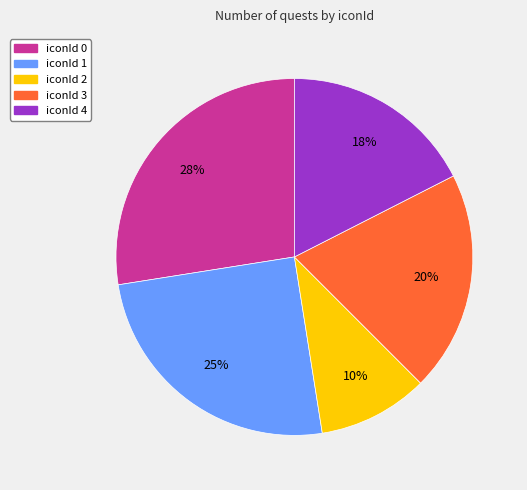

Combined, do iconId 2 and iconId 1 account for over 50%?

No